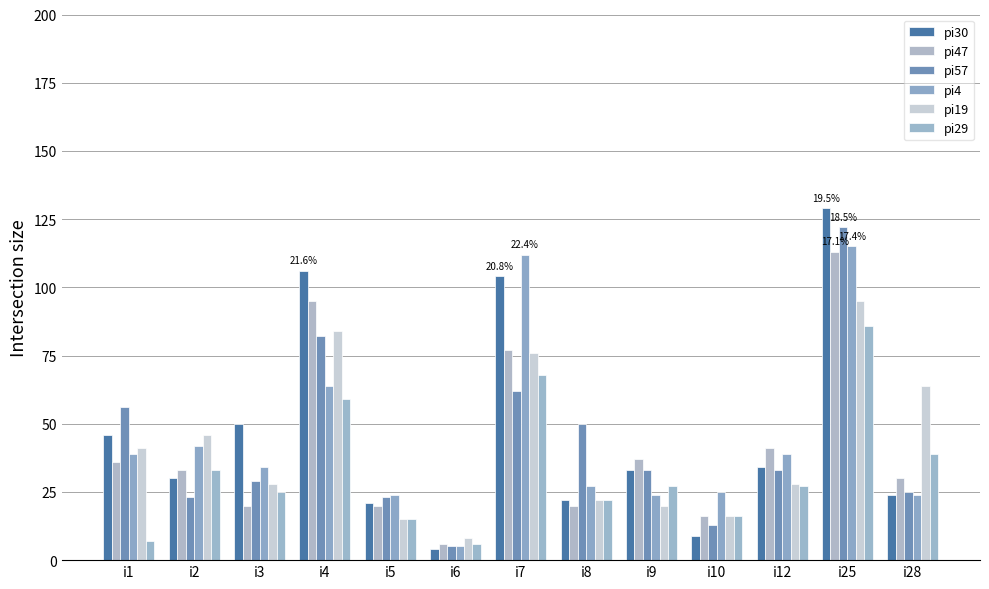

At which category is the sum across all series the highest?

i25